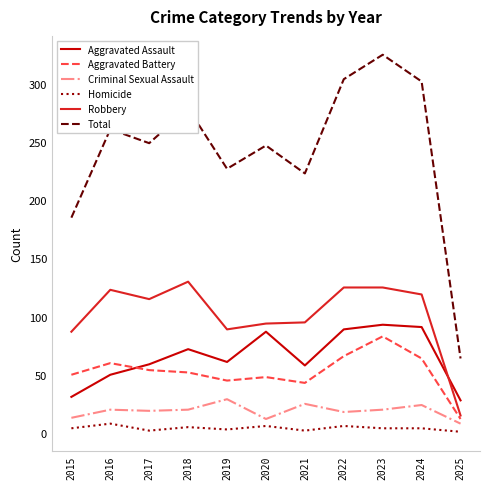

Which series has the widest spread of values?

Total